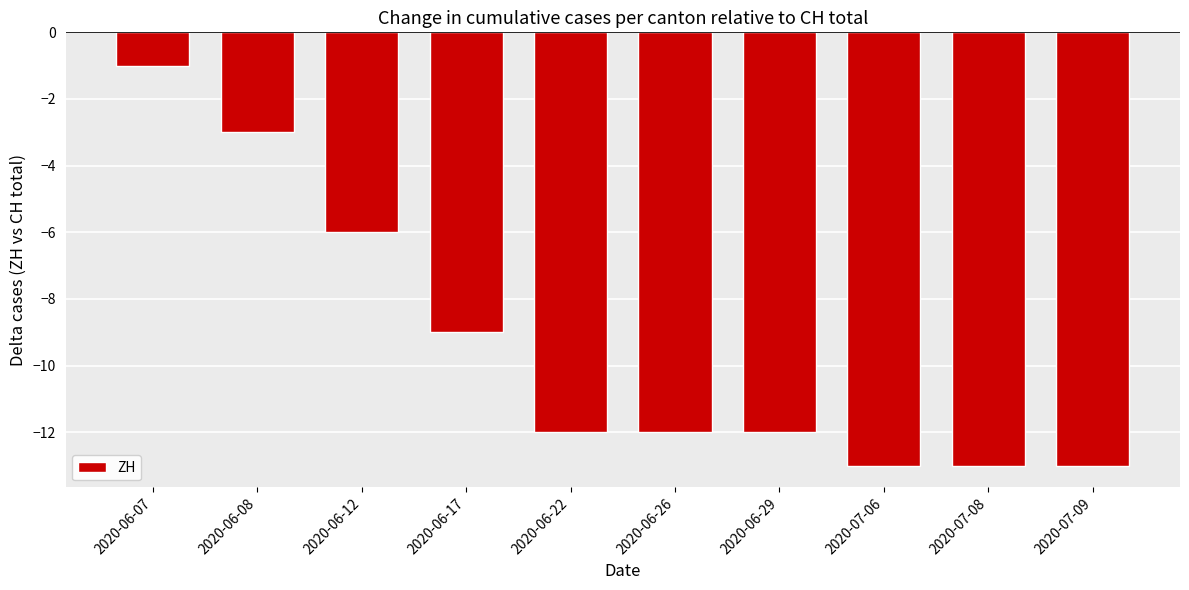

Count the number of categories in the chart.

10